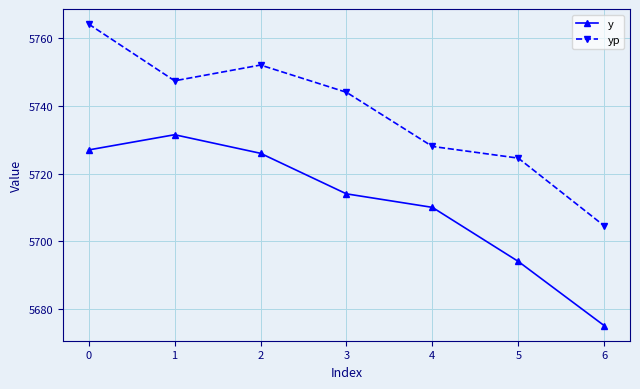

What is the value of the y point at the 7th from the left?

5675.0